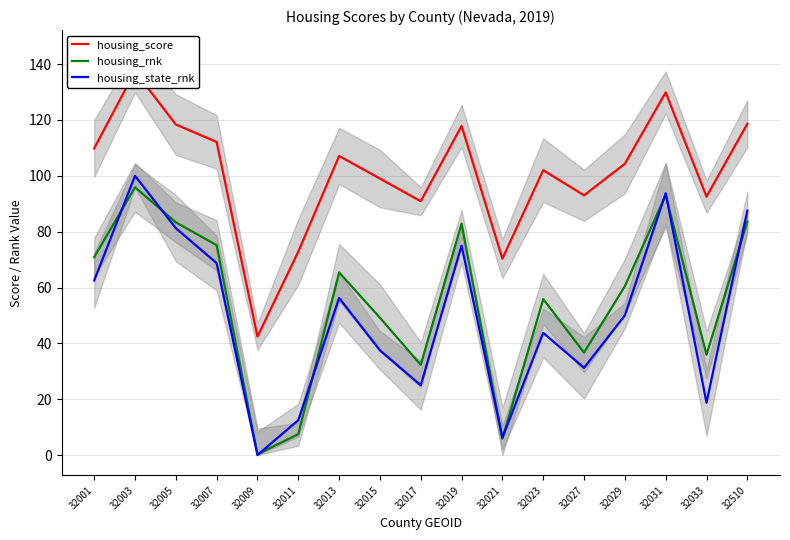

Which series has the largest total across all categories?

housing_score